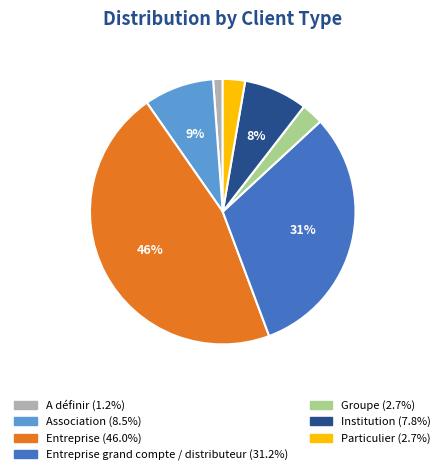

How many slices are in this pie chart?

7